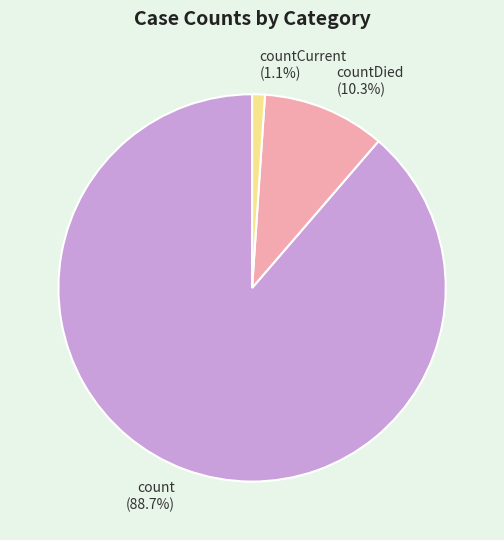

To the nearest percent, what portion does countCurrent represent?

1%